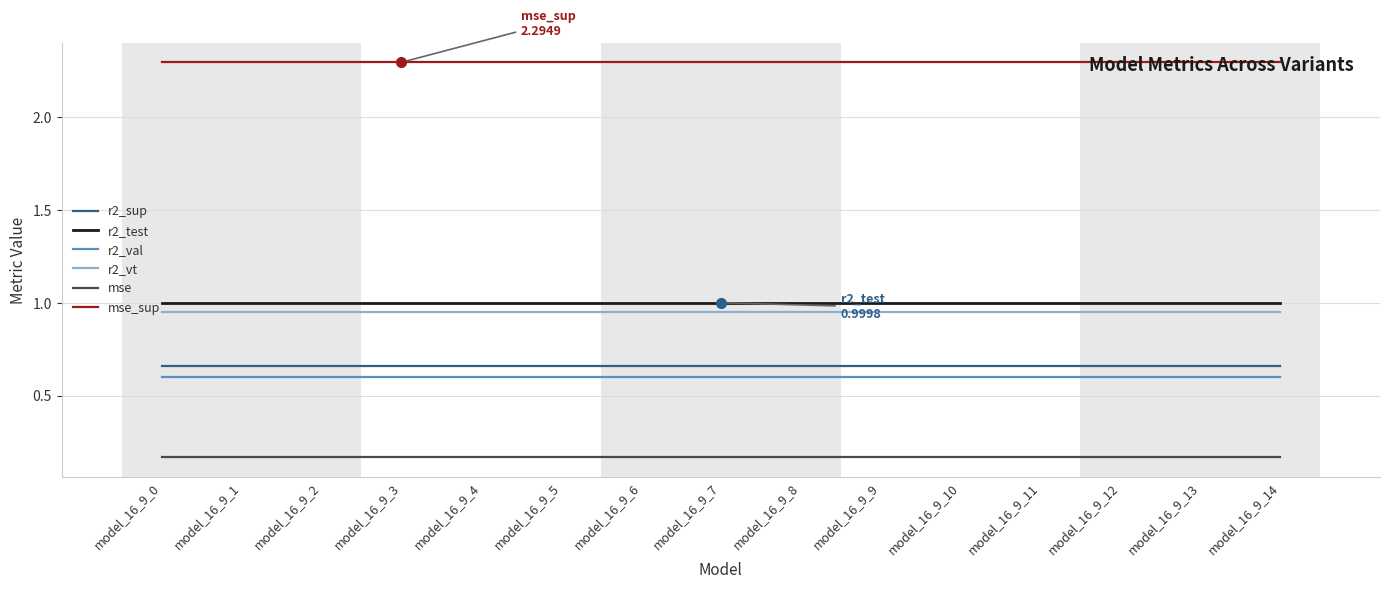

Is the value of mse_sup at model_16_9_0 greater than the value of r2_test at model_16_9_0?

Yes